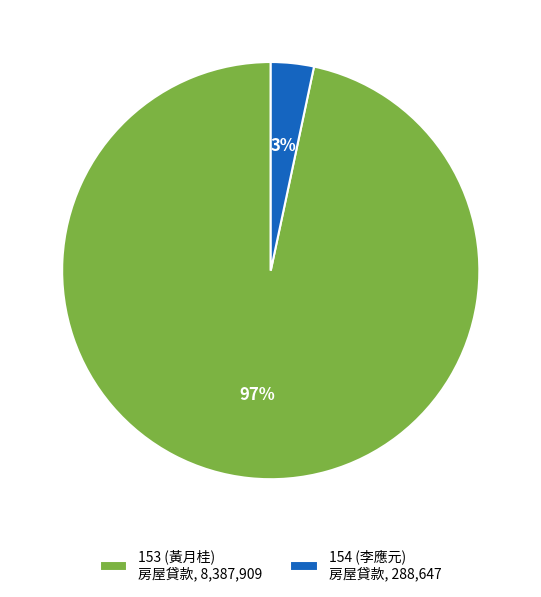

Does 153 represent more than half of the total?

Yes